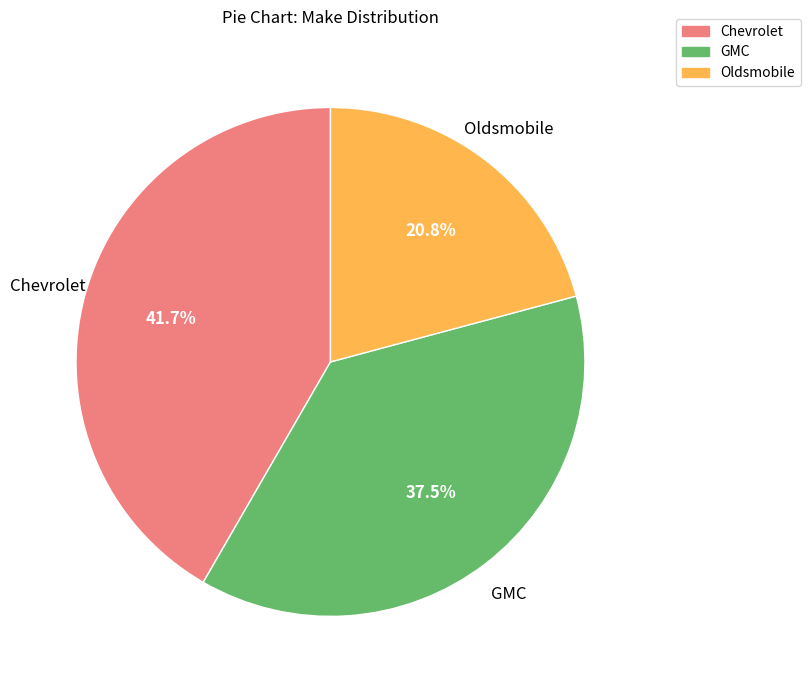

Is it true that Chevrolet is 56% of the pie?

False